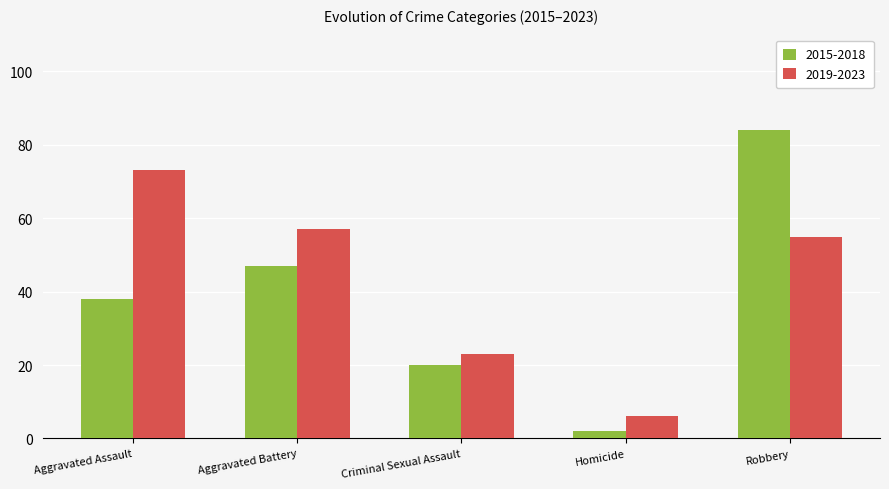

Is it true that 2015-2018 equals 26 at Aggravated Assault?

False